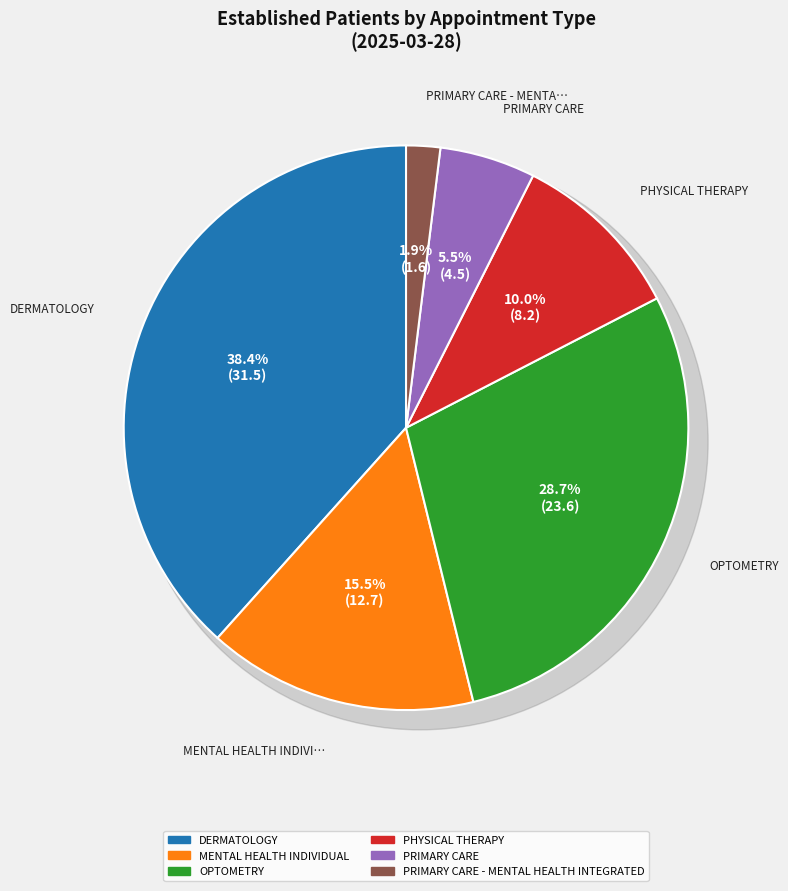

What is the change in value from DERMATOLOGY to PHYSICAL THERAPY?

-23.3